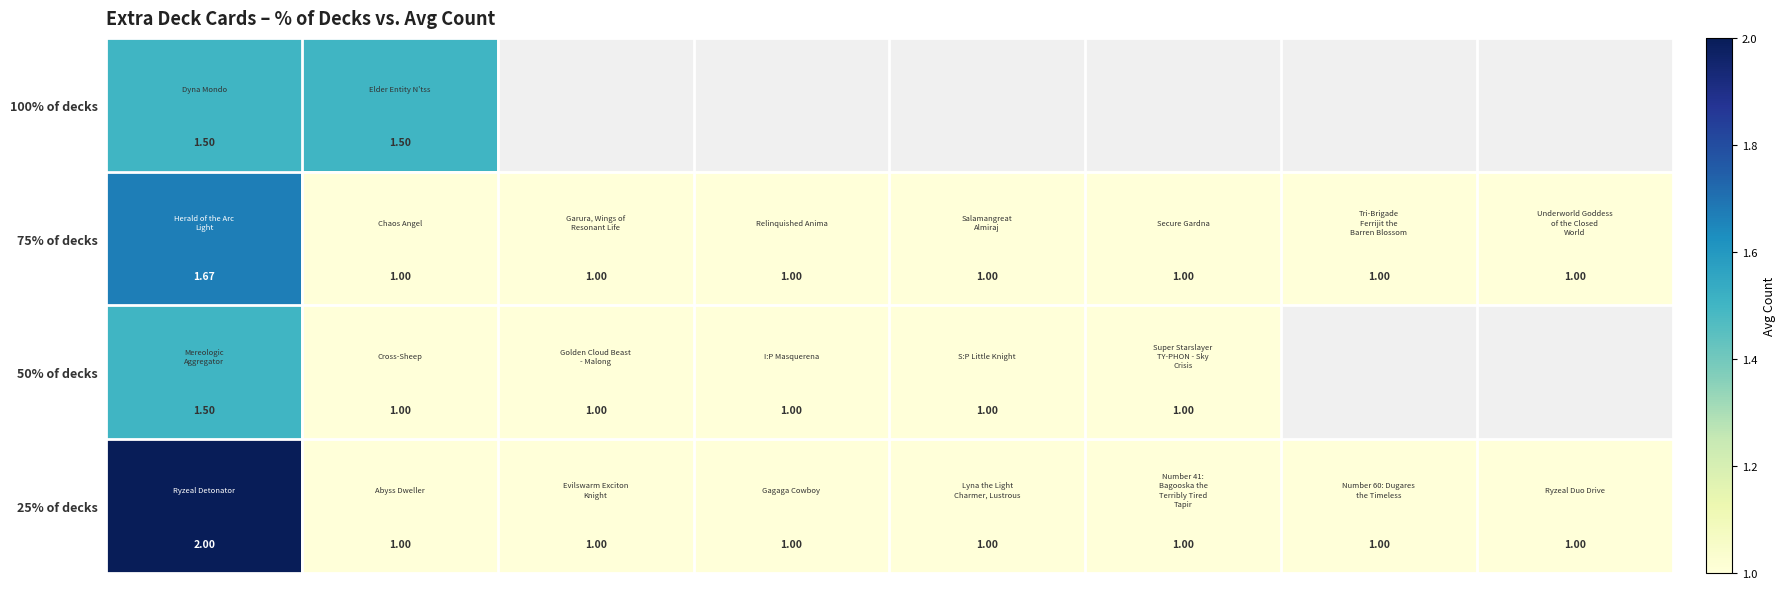

What is the total value across all series at 0?

6.7